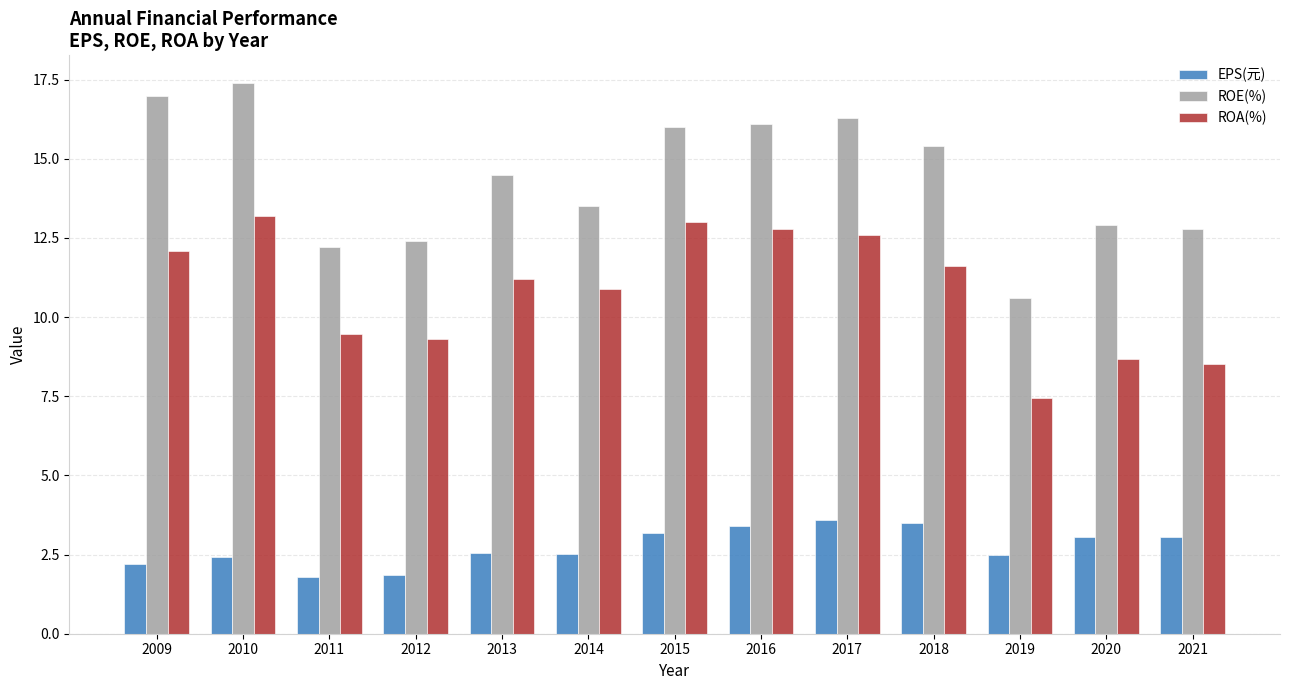

What is the maximum value for ROE(%)?

17.4